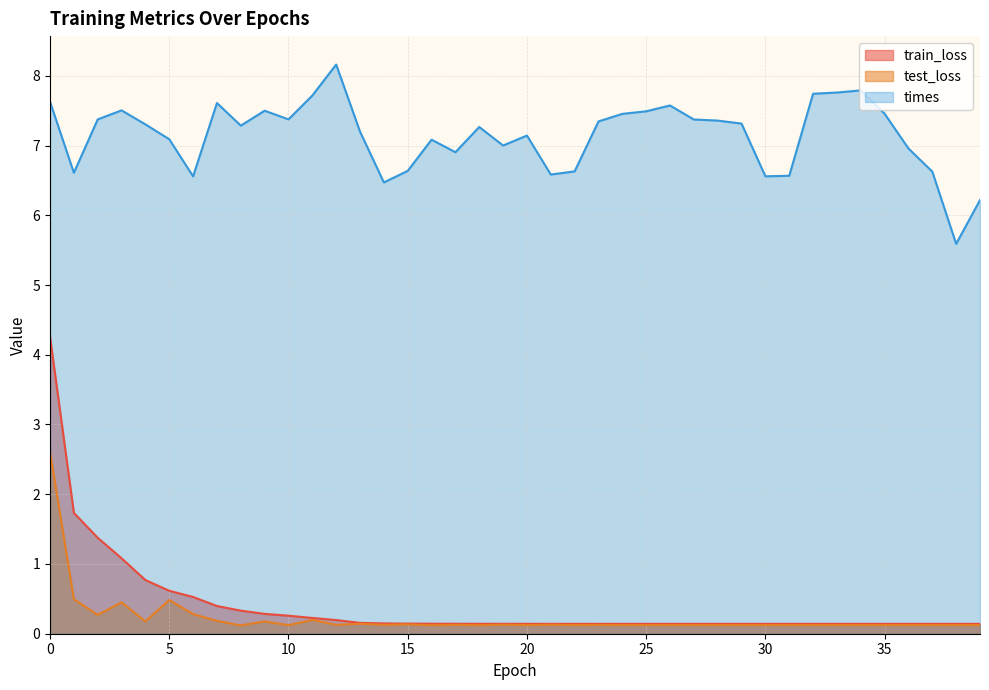

At 38, list the series in order from smallest to largest.

test_loss, train_loss, times